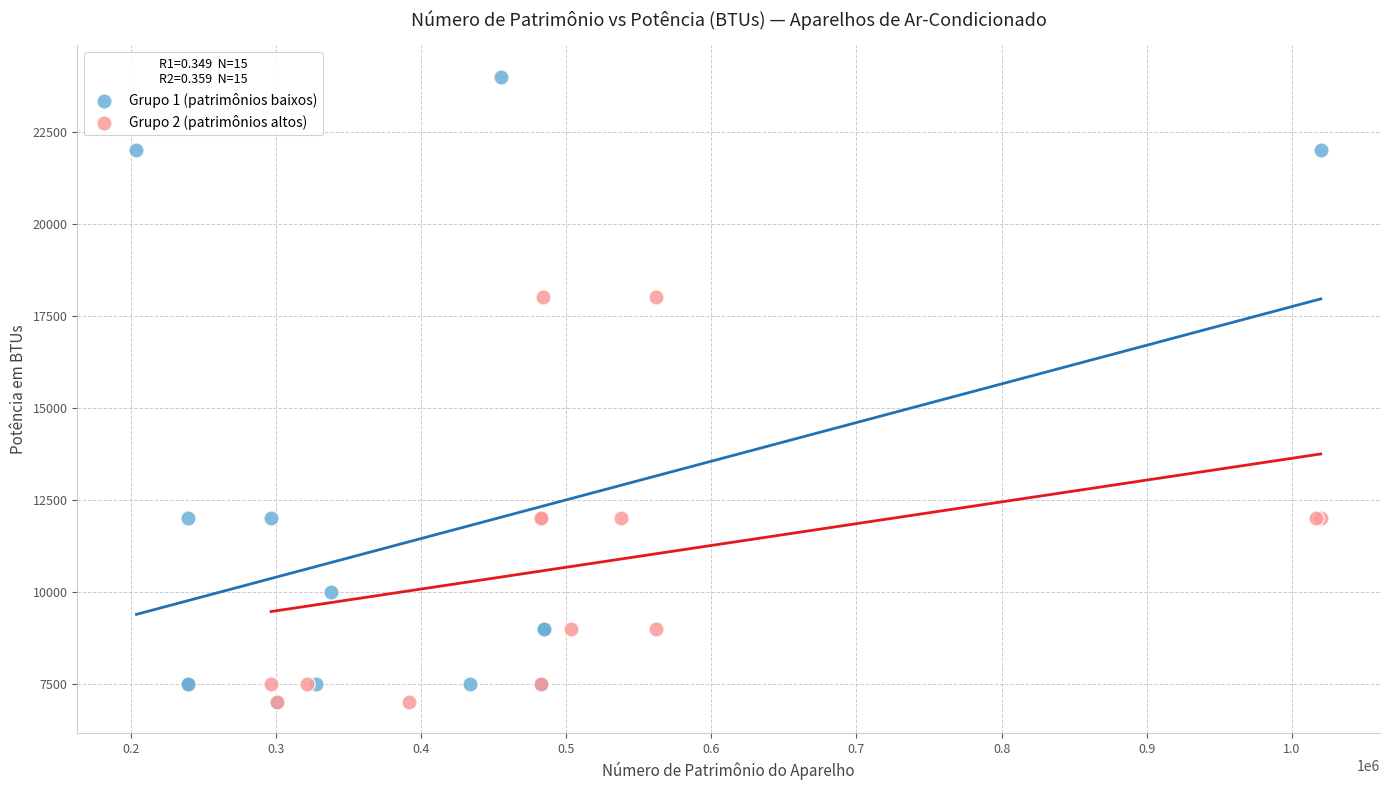

What are all the series names shown in the legend?

Grupo 1 (patrimônios baixos), Grupo 2 (patrimônios altos)